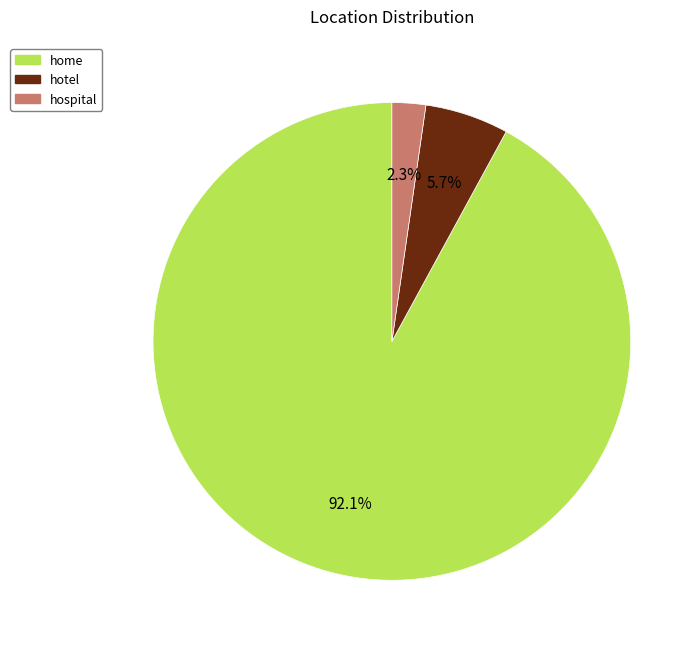

The home slice represents 92% of the pie. True or false?

True